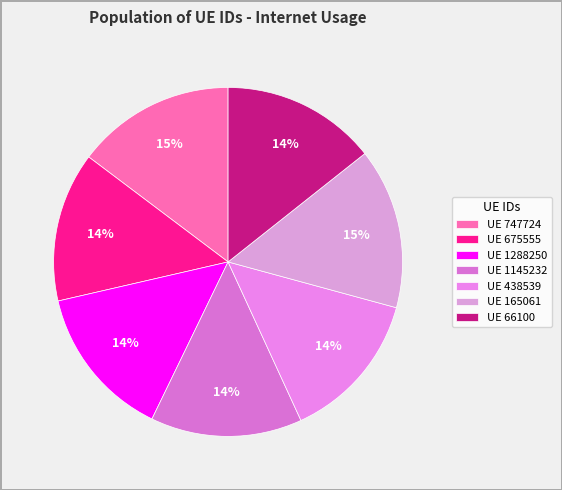

Which slice is the largest?

165061